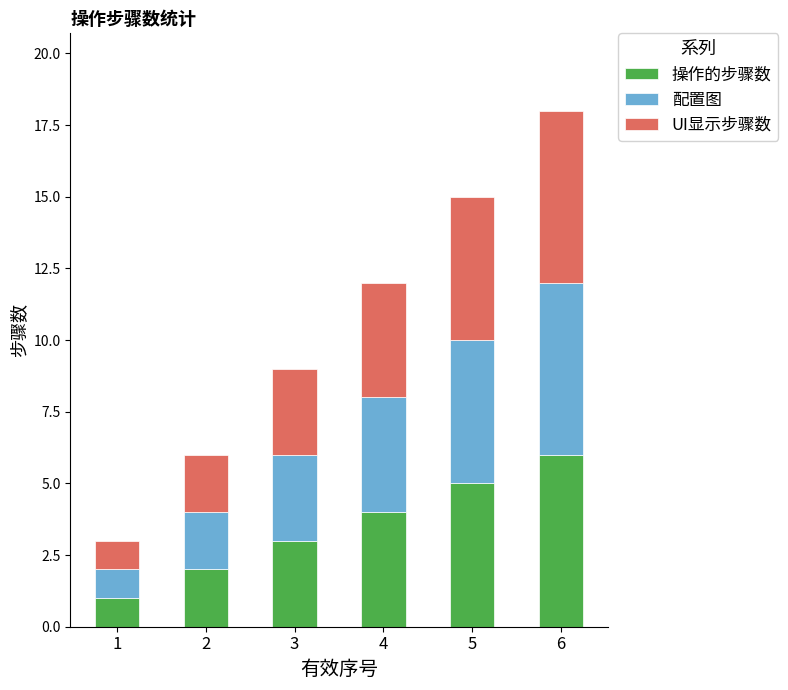

What is the value of the 操作的步骤数 bar at the 2nd from the left?

2